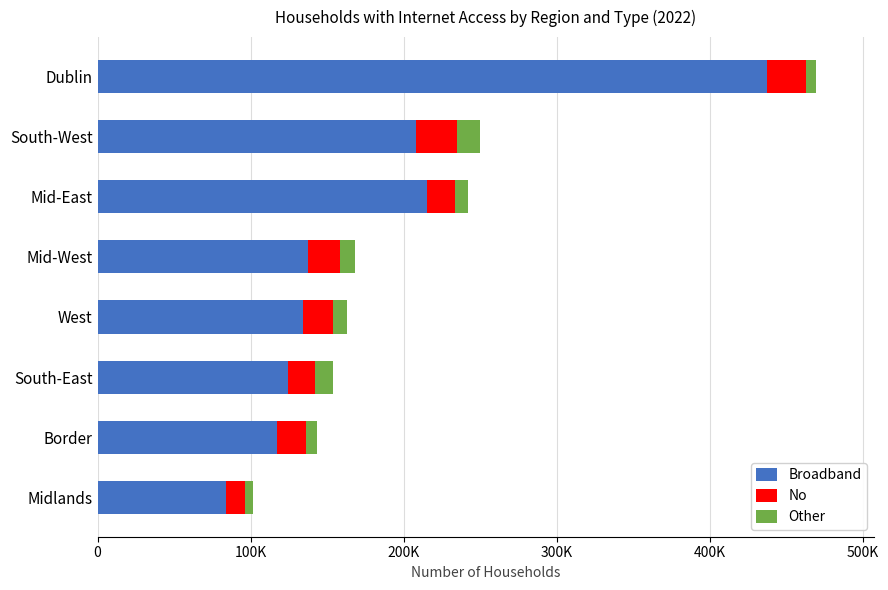

What is the average value of the No series?

19983